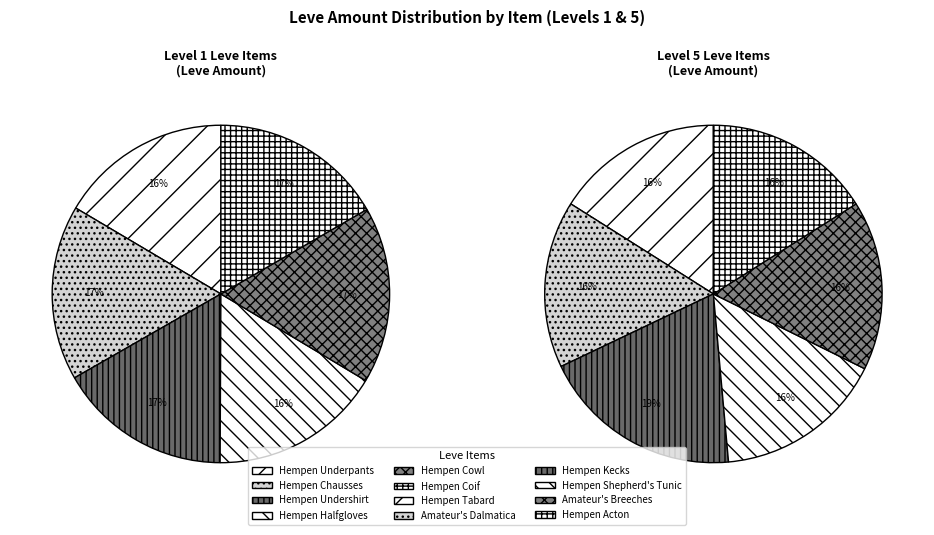

What portion of the pie excludes Amateur's Breeches?

90.9%